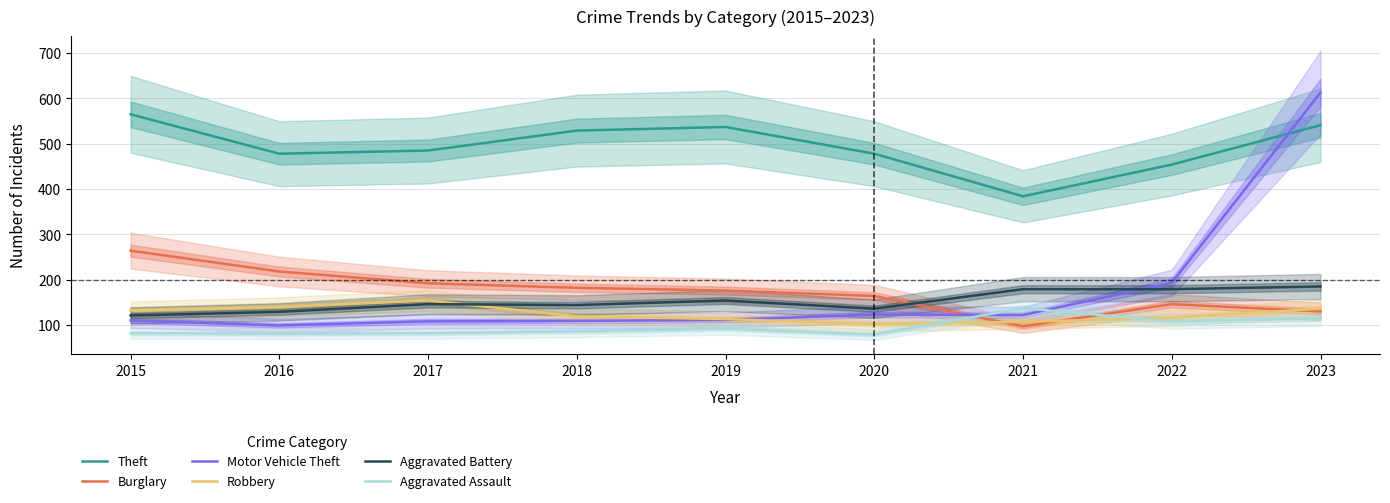

Is this an area chart (filled region under the line)?

No